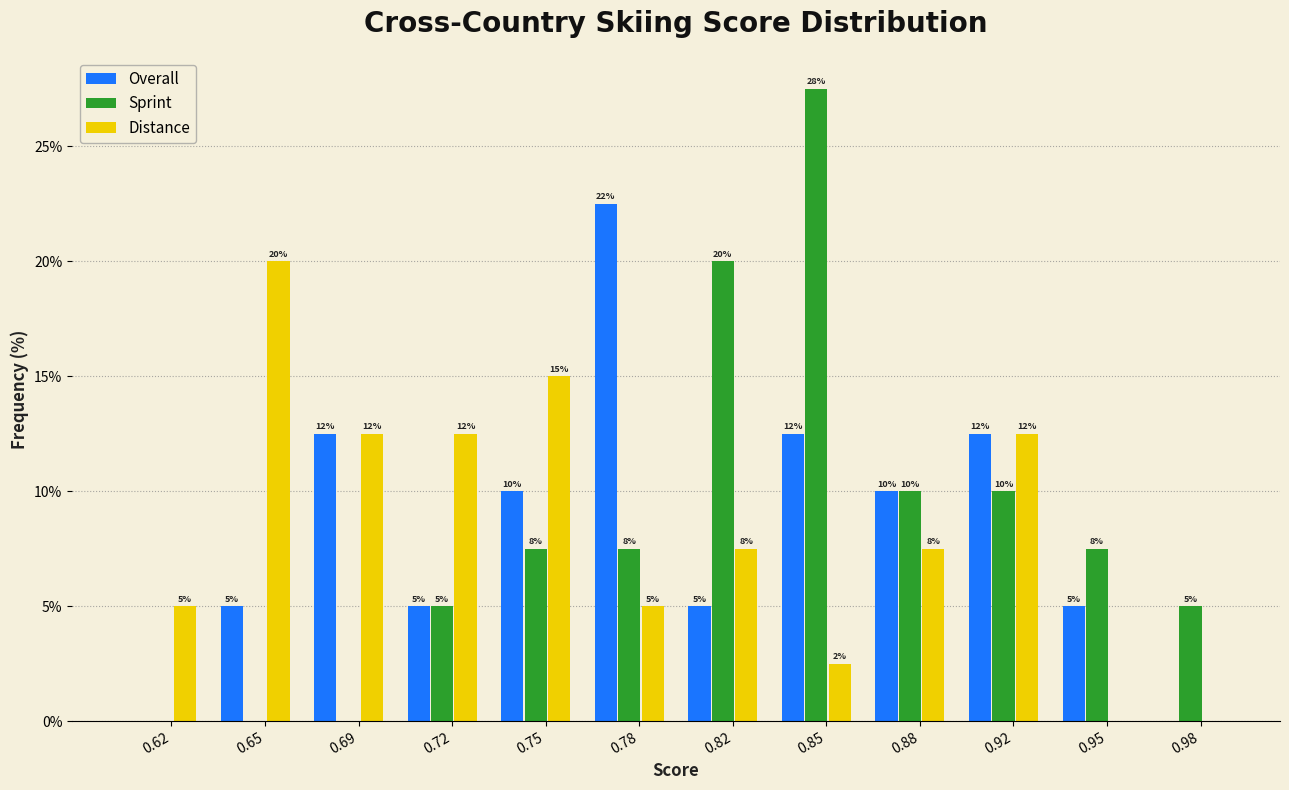

Which category has the highest value in the Distance series?

0.65